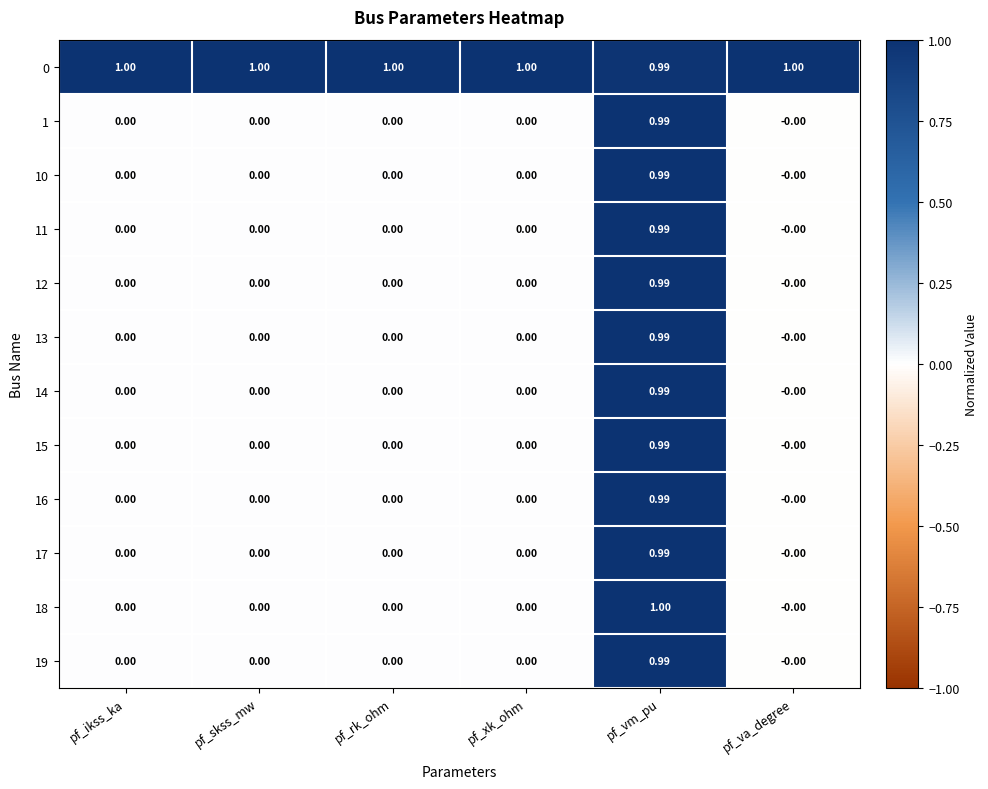

At which category is the sum across all series the highest?

pf_vm_pu